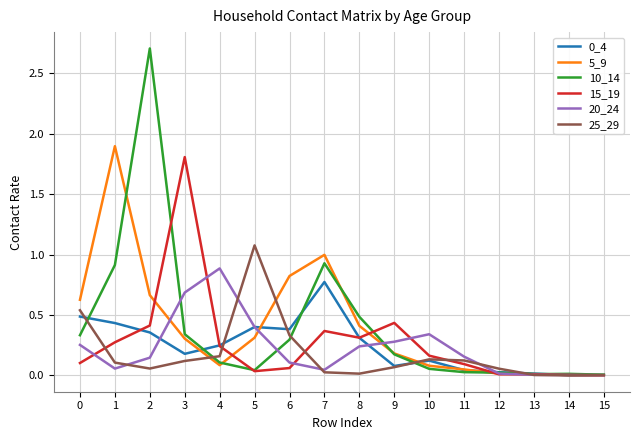

Which series has the largest range (max minus min)?

10_14